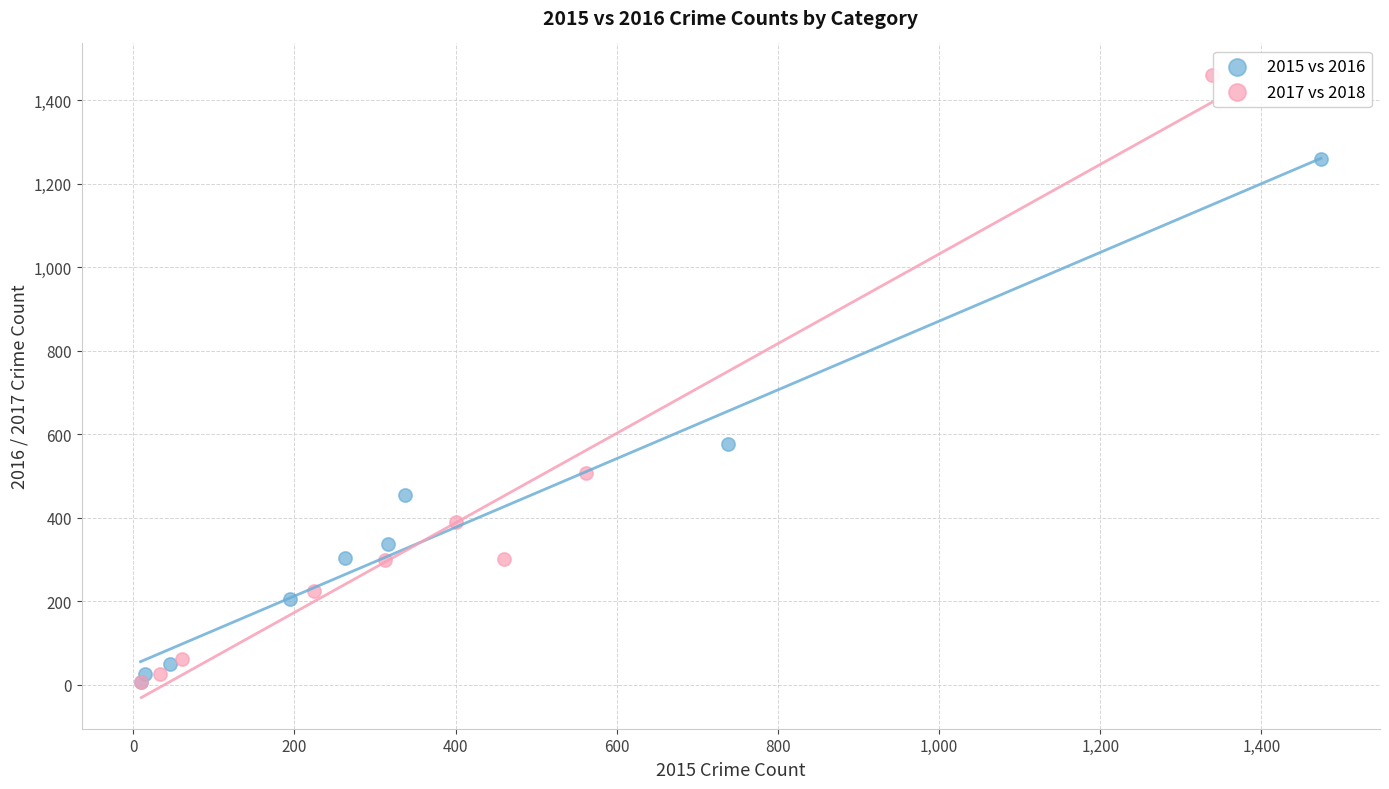

Which series has the largest Y range (max minus min)?

2017 vs 2018